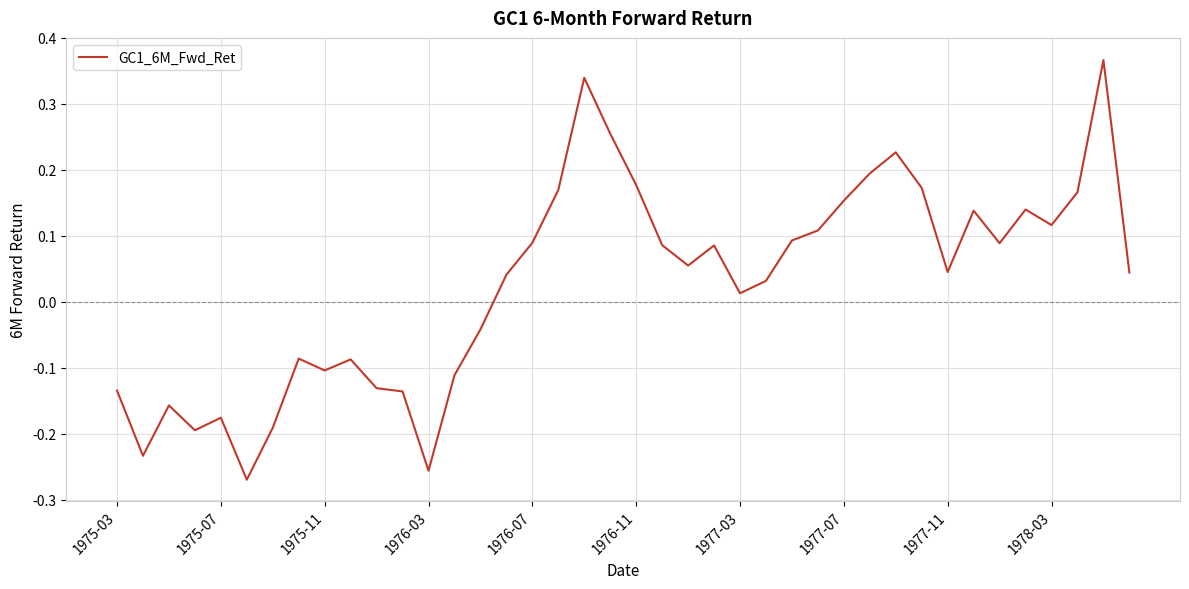

What is the difference between the maximum and minimum values?

0.6